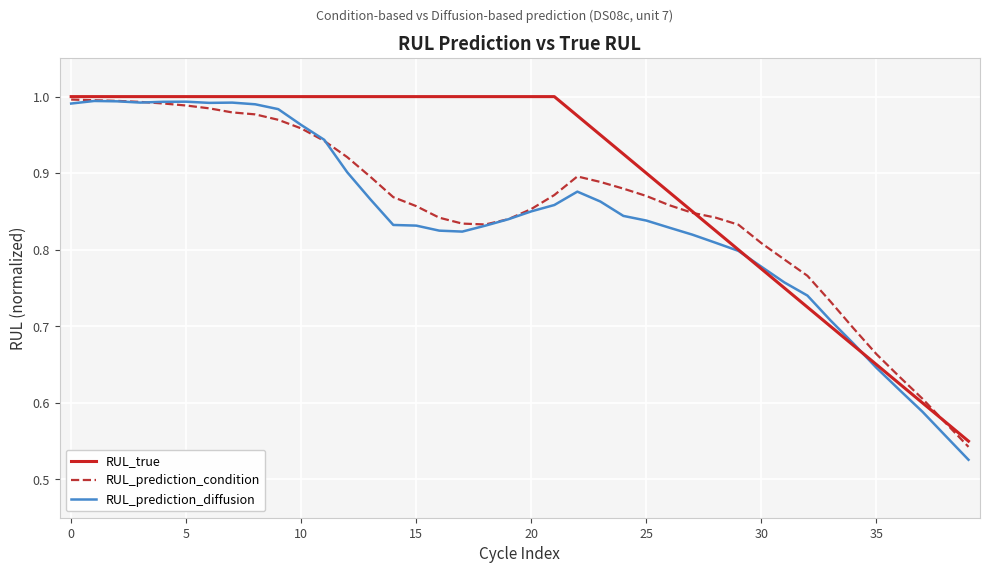

Which series has the largest total across all categories?

RUL_true